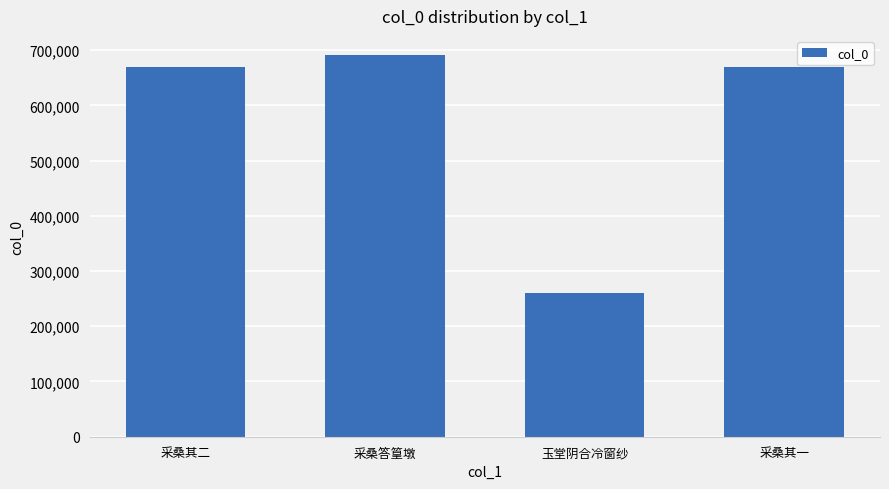

The value at 玉堂阴合冷窗纱 is 259801. True or false?

True